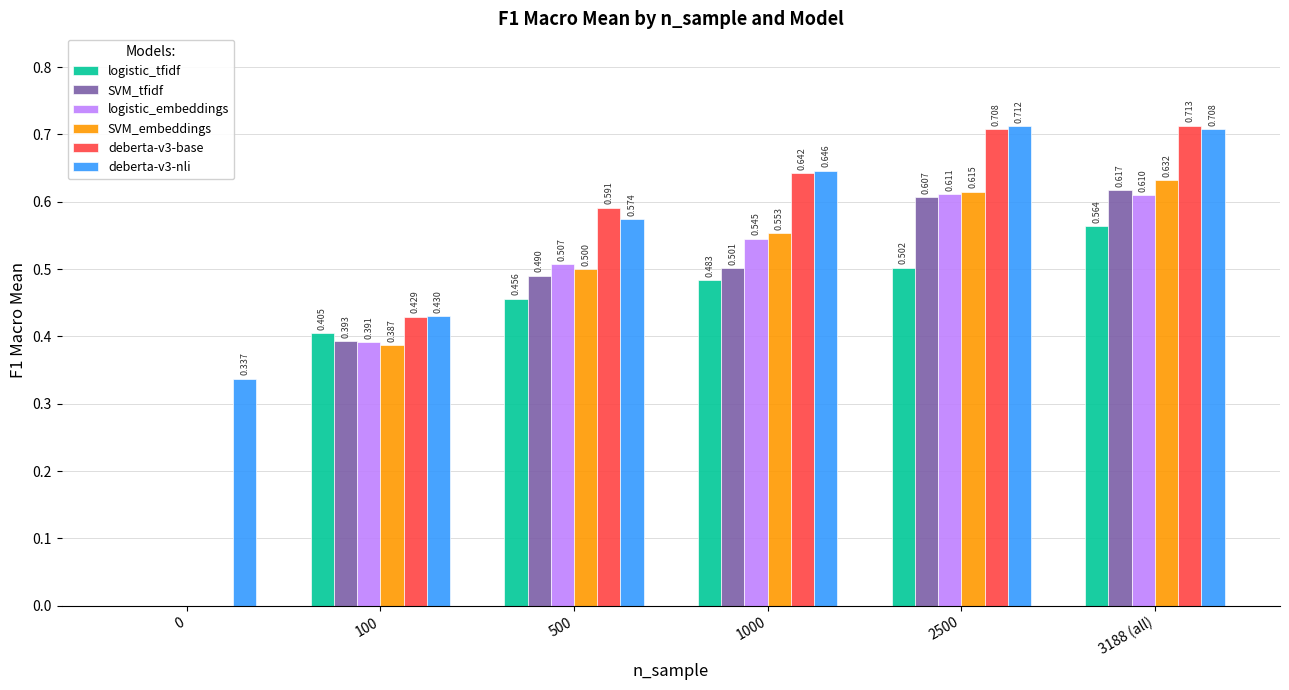

Is the value of logistic_tfidf at 1000 greater than the value of deberta-v3-nli at 2500?

No